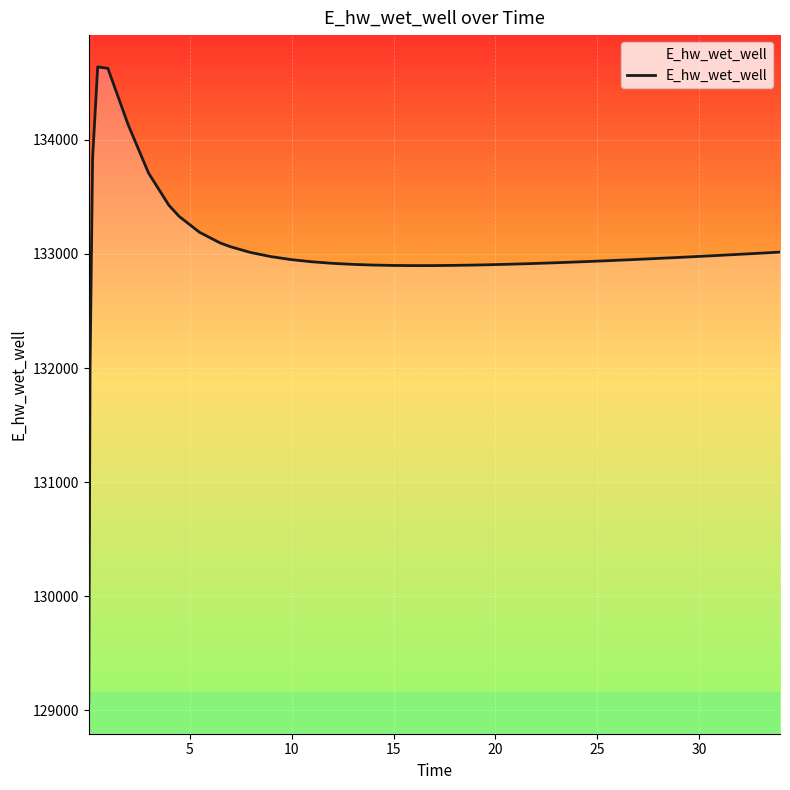

How many lines are shown in the chart?

1